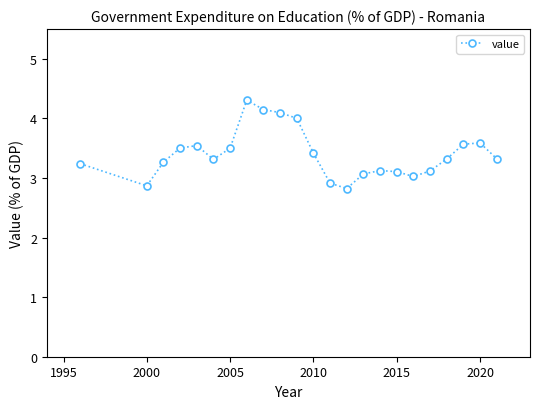

What is the minimum value shown in the chart?

2.8